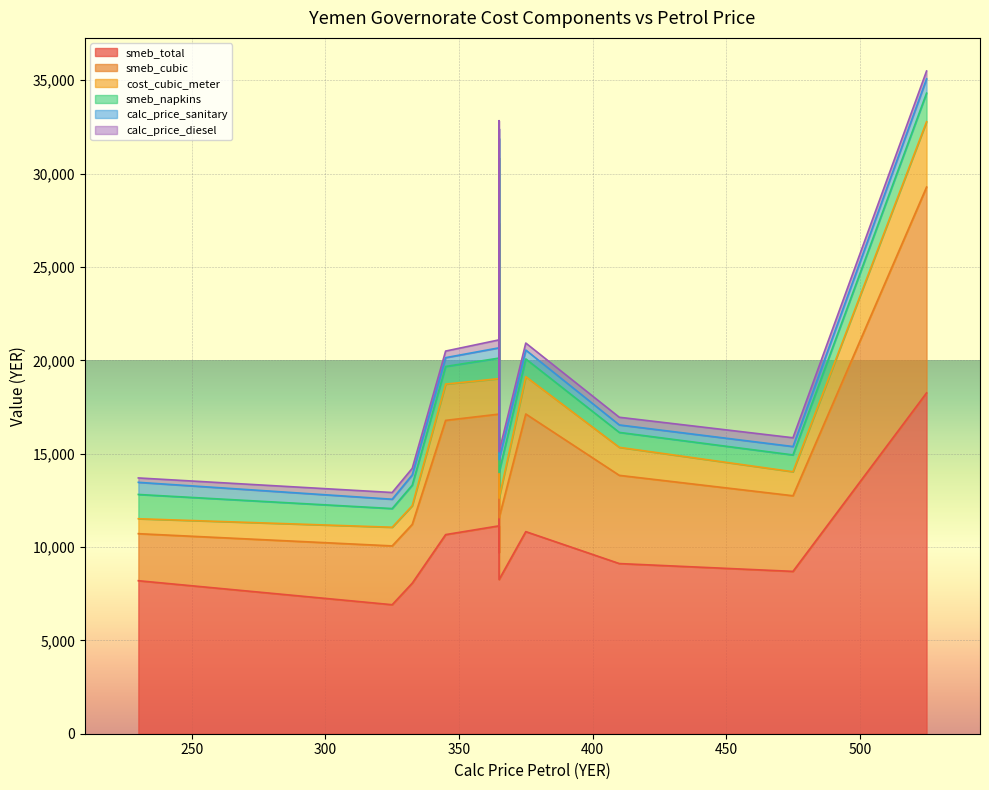

At how many categories does at least one series exceed 16739?

1